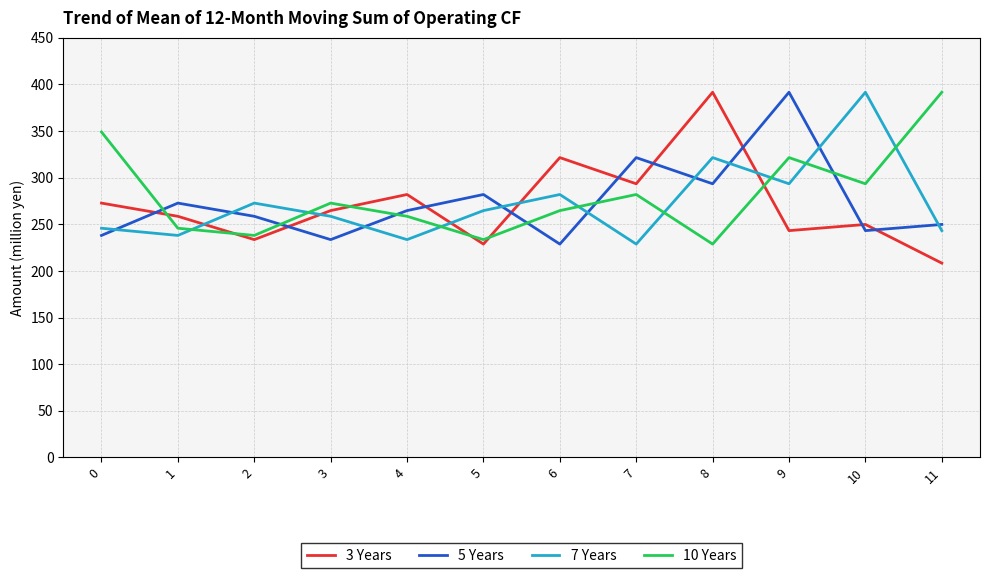

How many times do 3 Years and 7 Years cross each other?

5